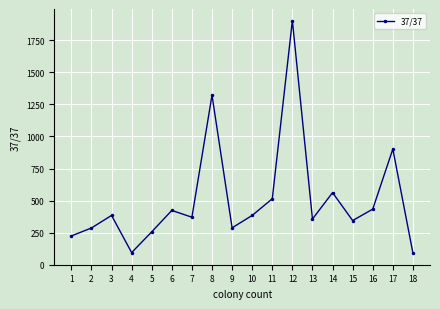

What is the value of the 18th point from the left?

90